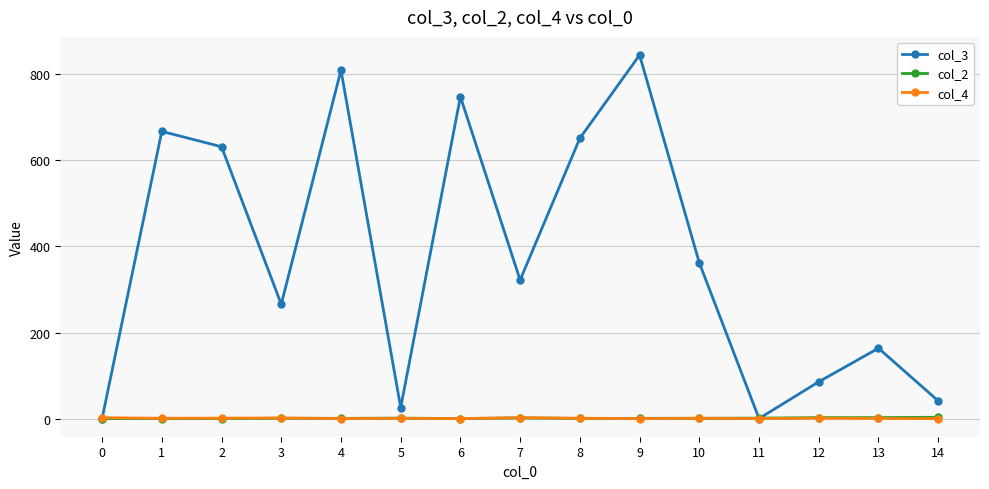

Between 4 and 6, which series saw the biggest shift?

col_3